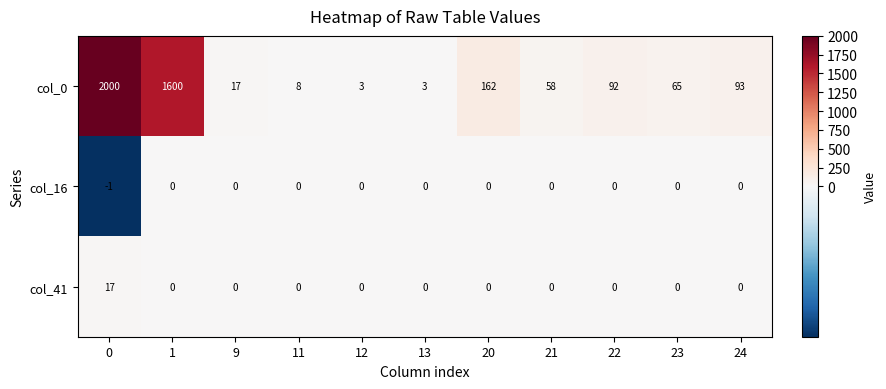

True or false: col_0 has a value of 162 at 20.

True